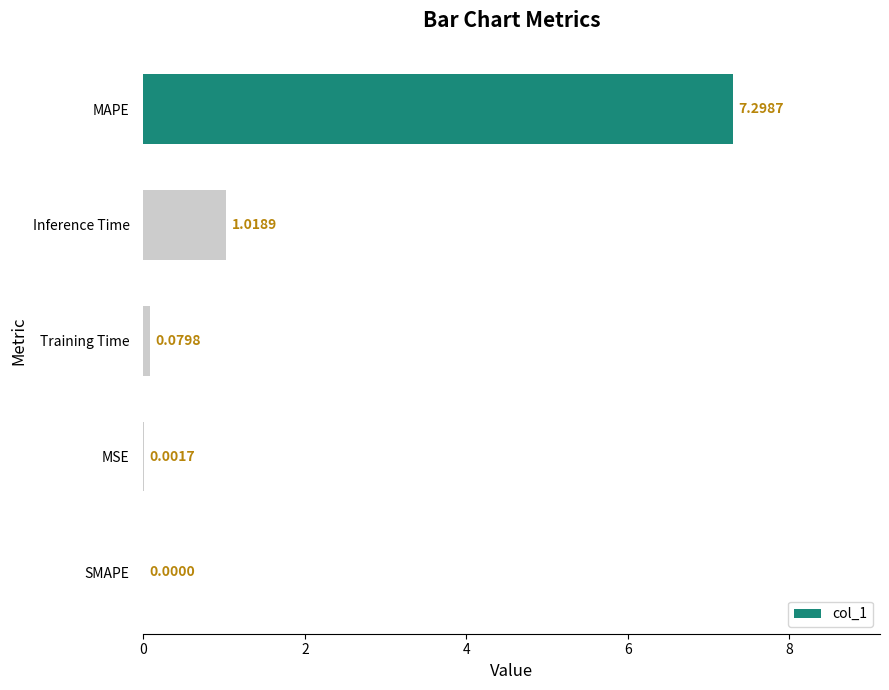

Between MAPE and Training Time, which is larger?

MAPE